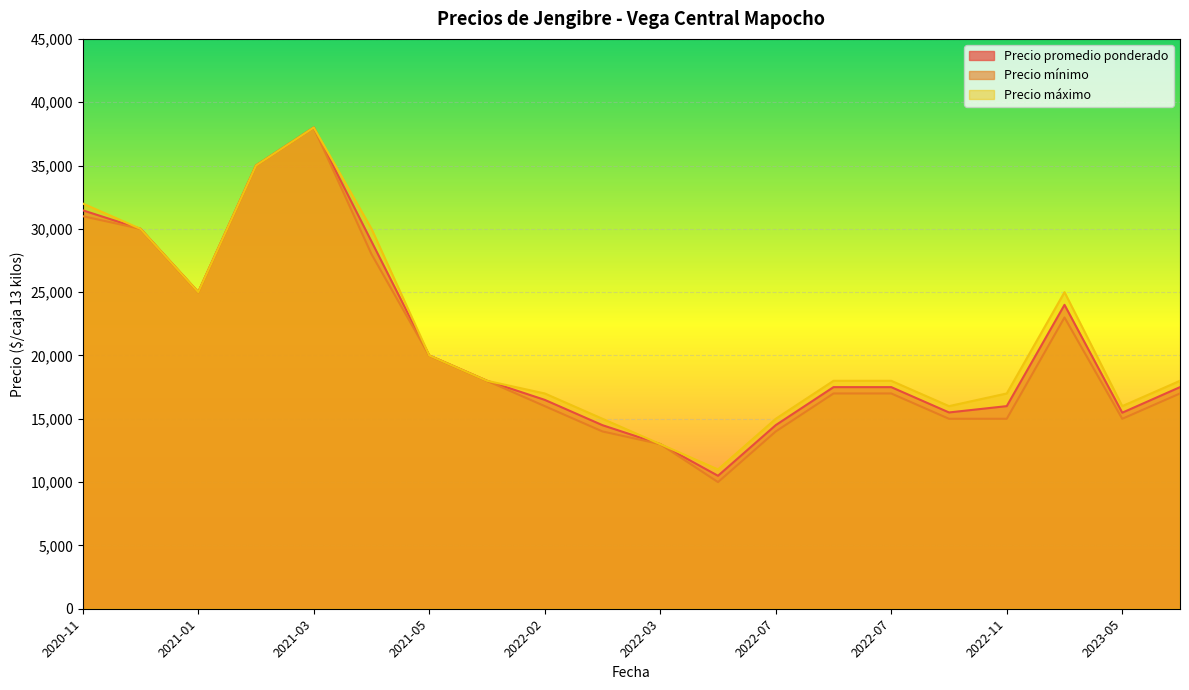

True or false: Precio promedio ponderado and Precio mínimo intersect in this chart.

False